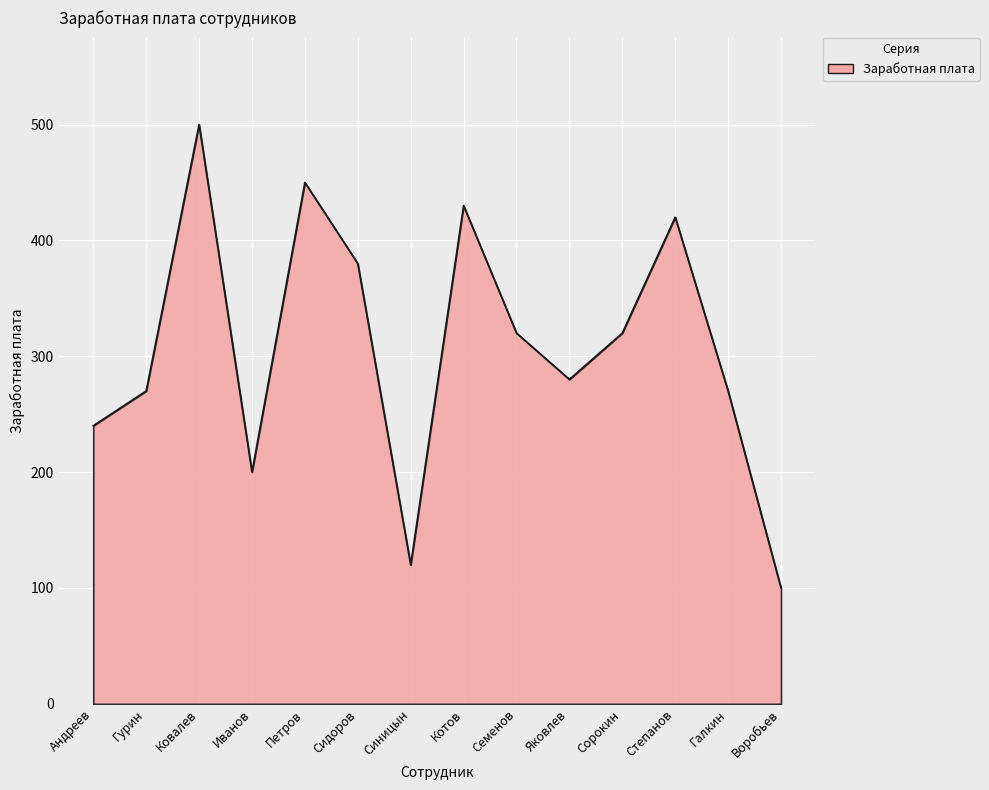

What is the greatest value displayed?

500